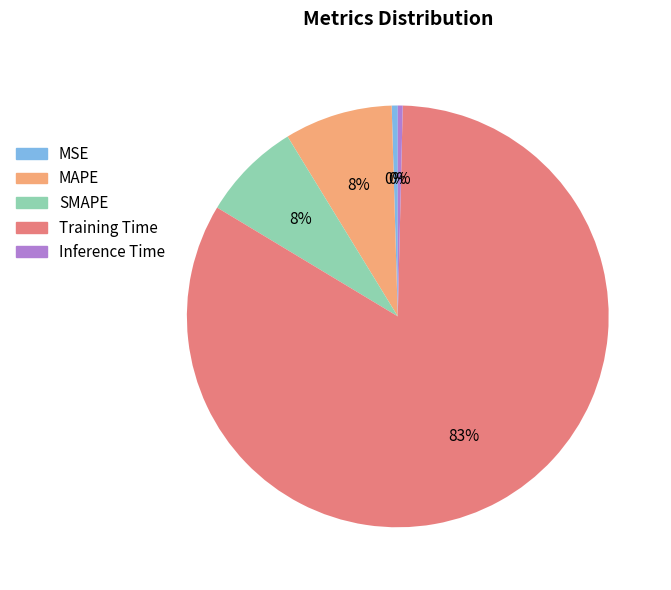

Between MSE and SMAPE, which is larger?

SMAPE